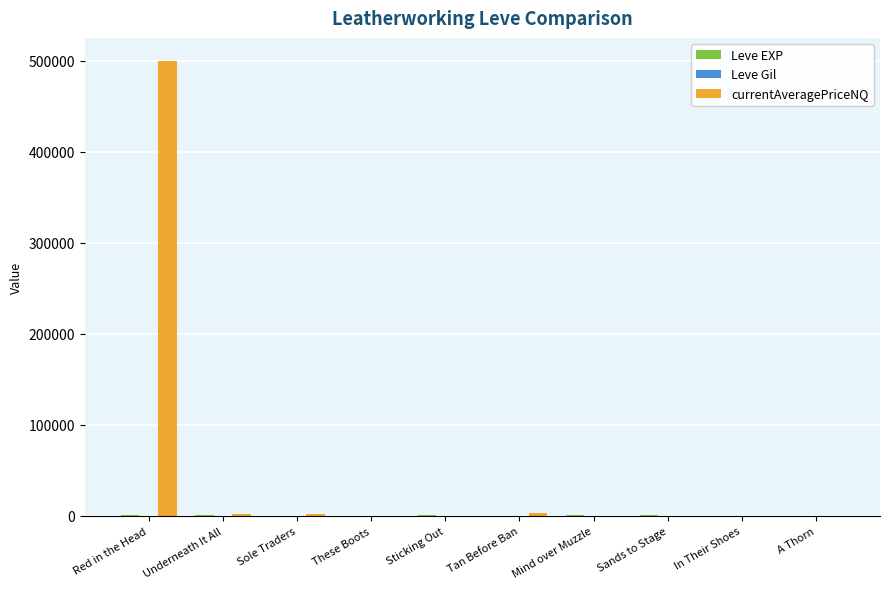

How many data points does each series have?

10